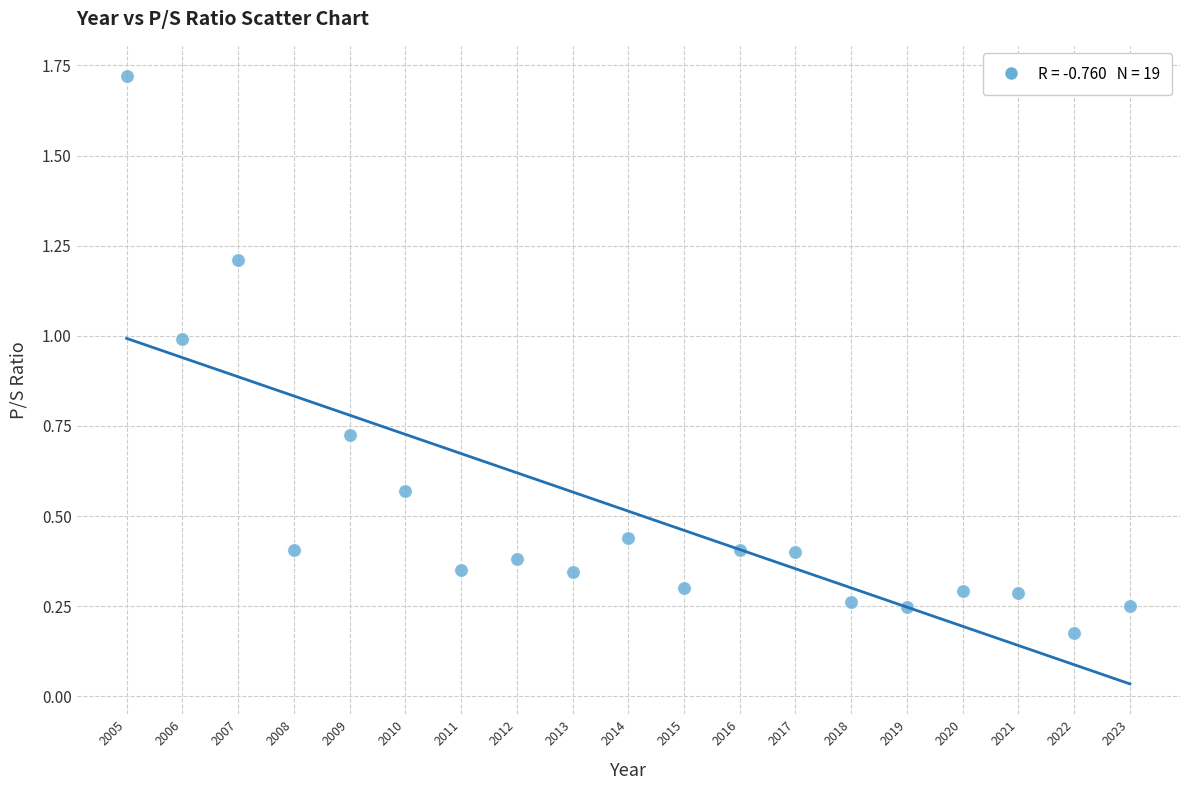

What is the range of X values (max minus min)?

18.0